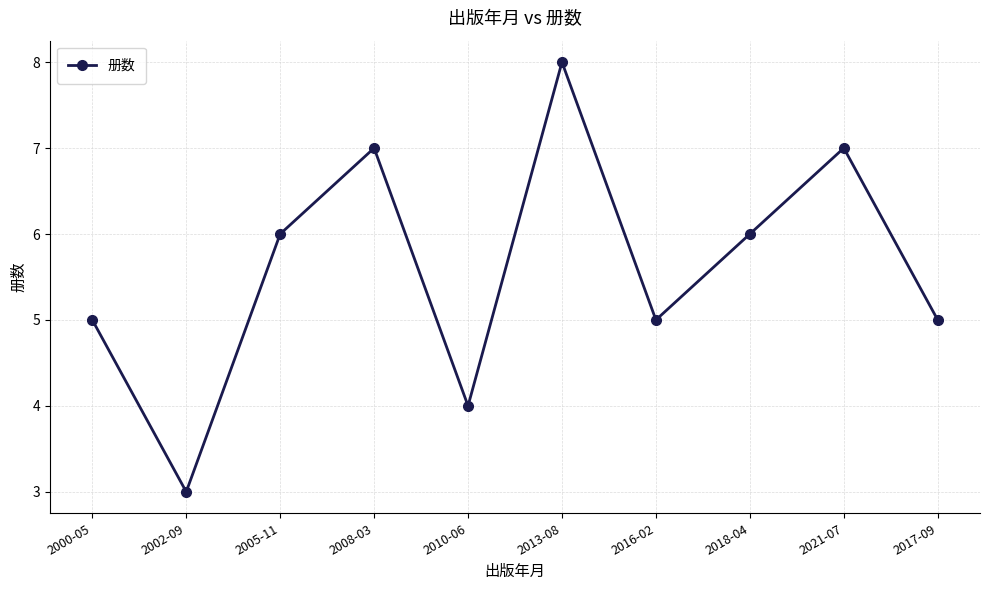

At which category does the data reach its first local peak?

2008-03